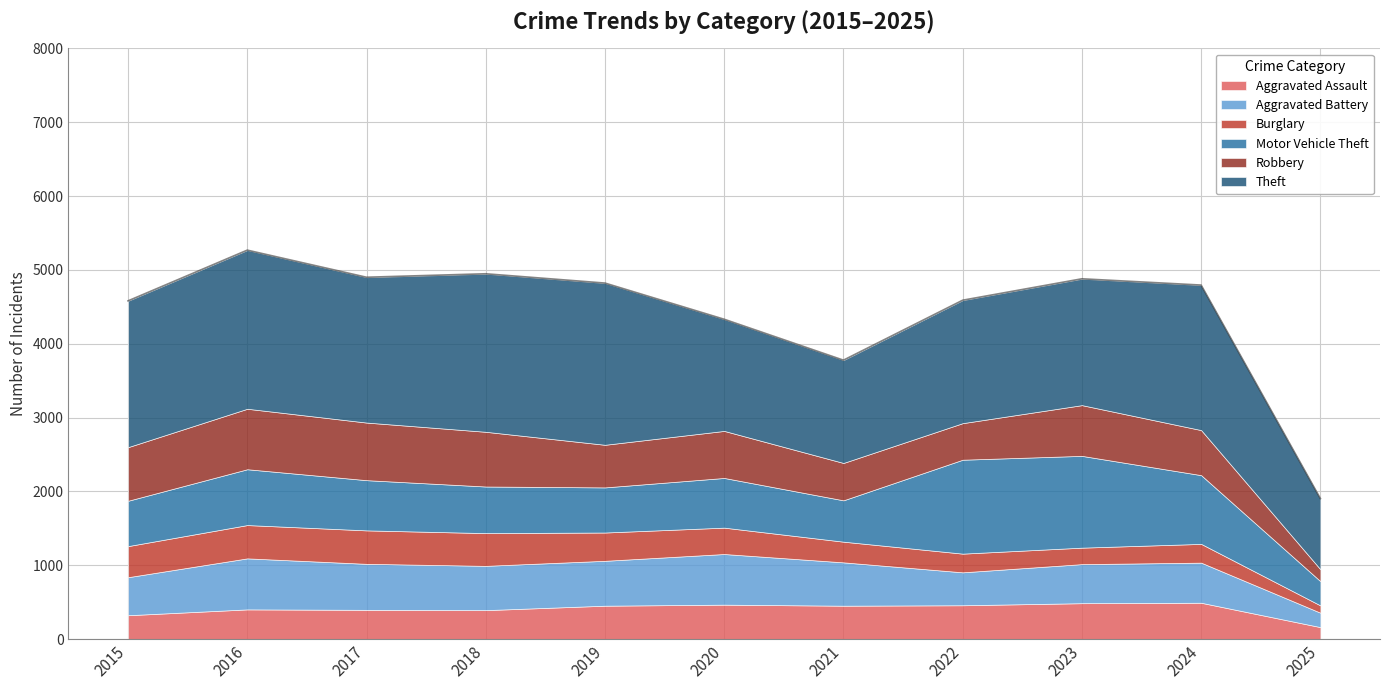

What is the value of the Aggravated Battery point at the 2nd from the left?

691